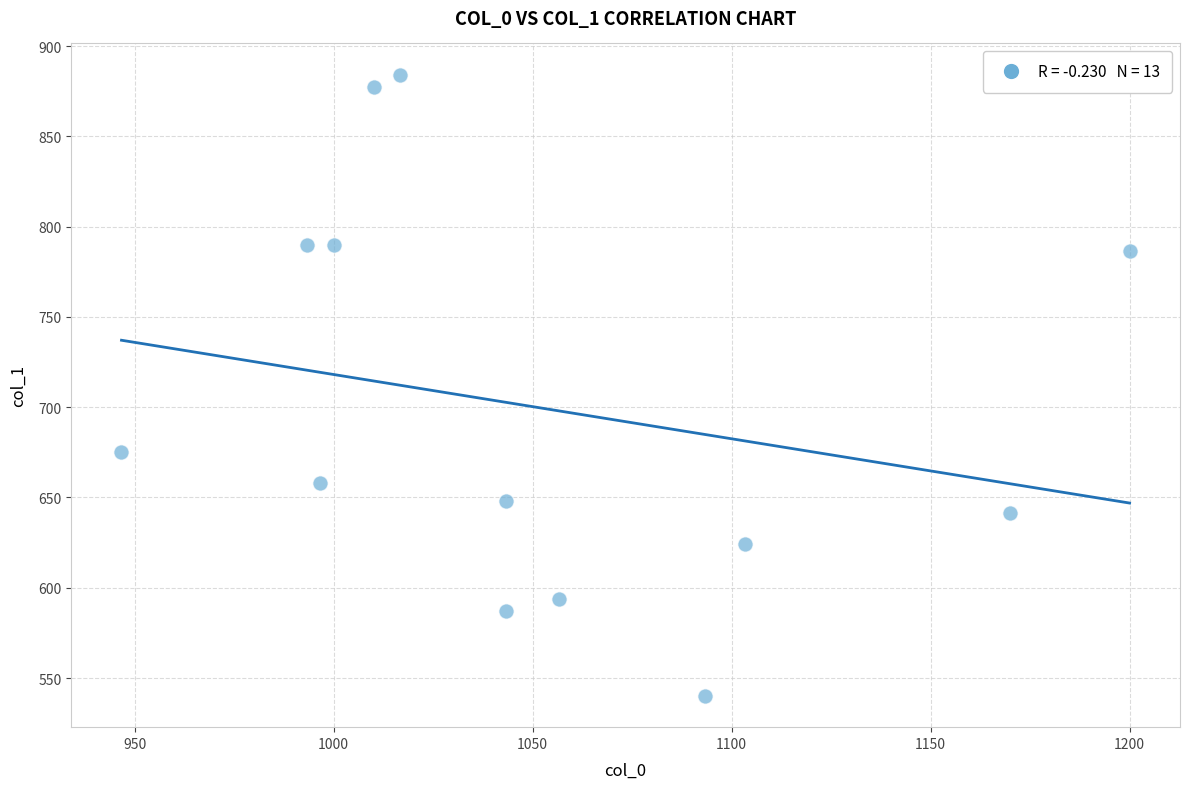

What is the range of X values (max minus min)?

253.3